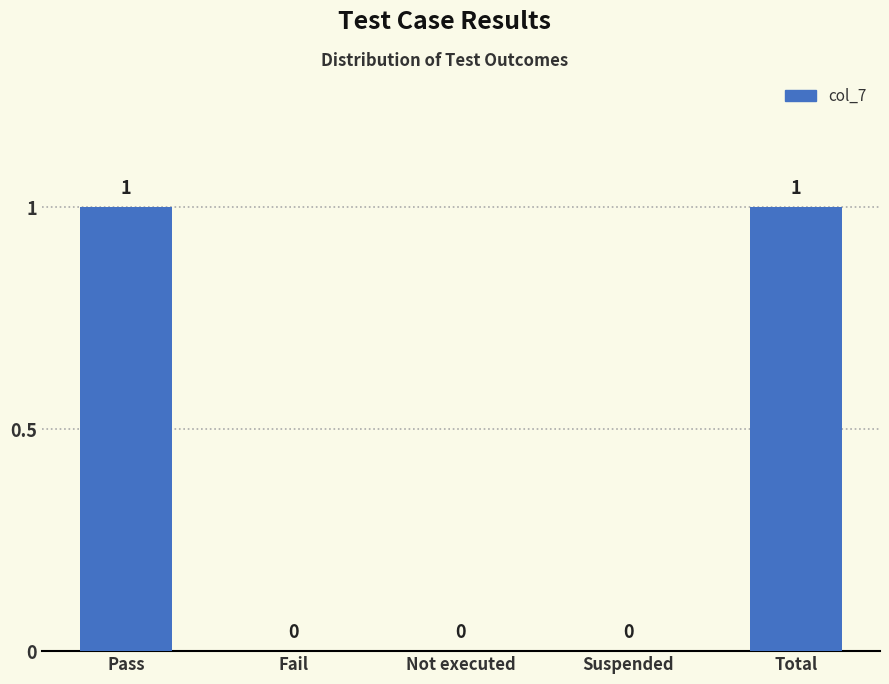

Reading left to right, transcribe all the data shown in this chart.

1	0	0	0	1